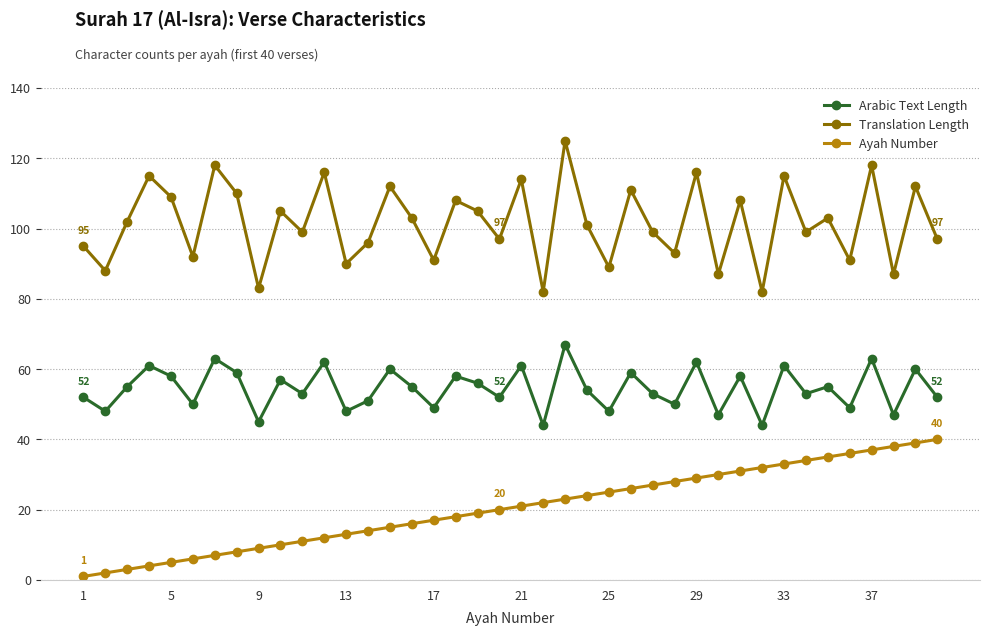

True or false: Ayah Number and Arabic Text Length intersect in this chart.

False